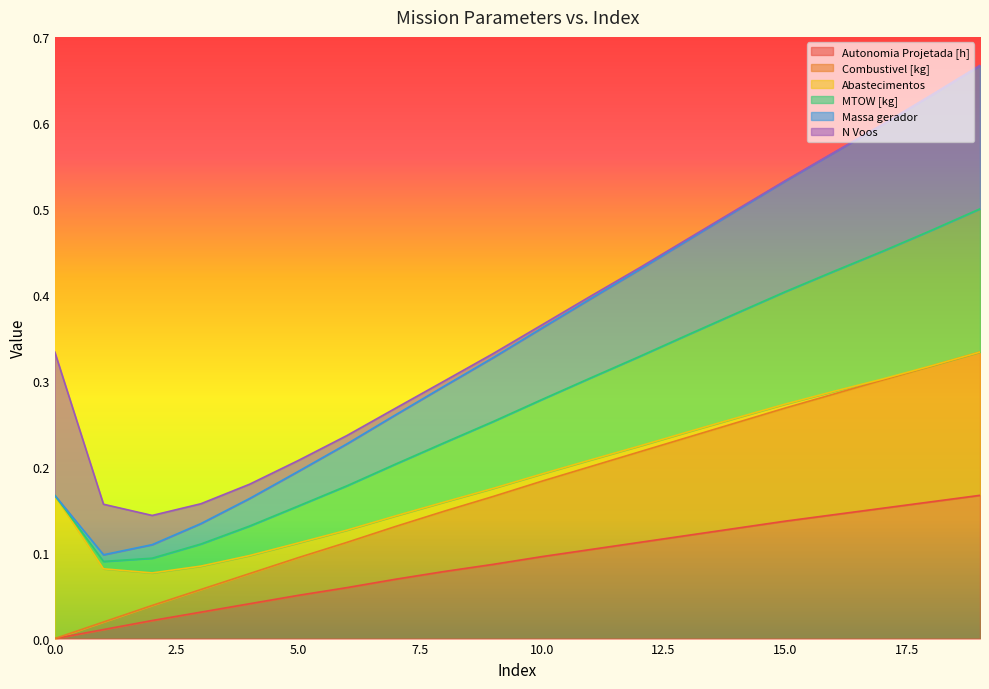

What are all the series names shown in the legend?

Autonomia Projetada [h], Combustivel [kg], Abastecimentos, MTOW [kg], Massa gerador, N Voos